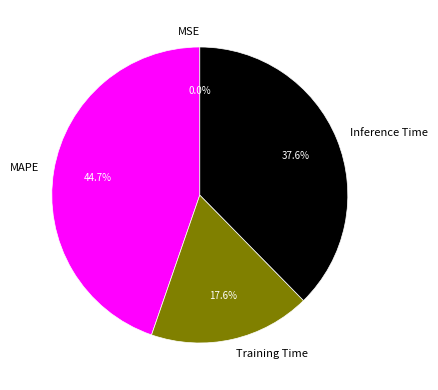

Which has a higher value, Training Time or MAPE?

MAPE